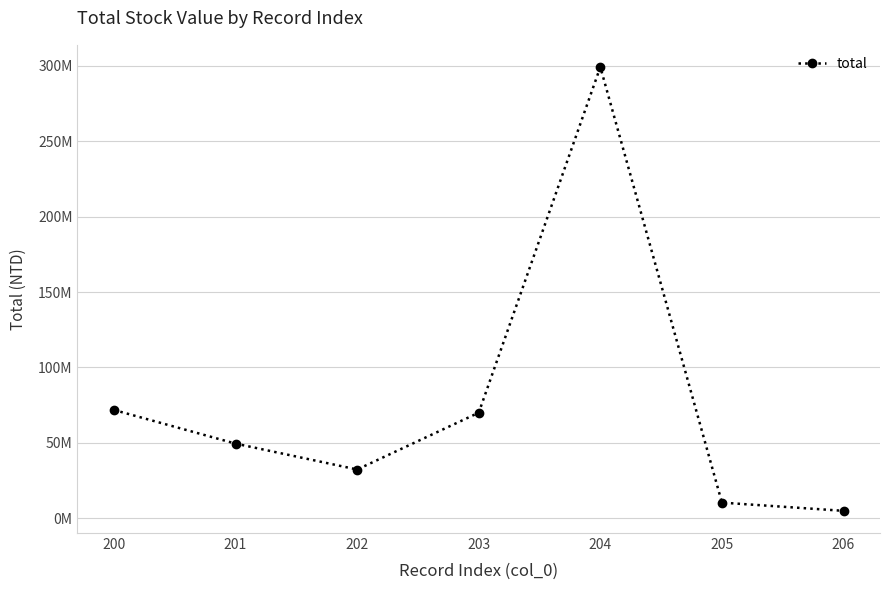

What is the value of the 7th point from the left?

4917280